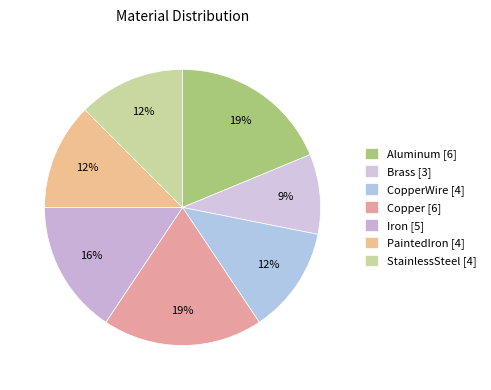

How many slices are in this pie chart?

7